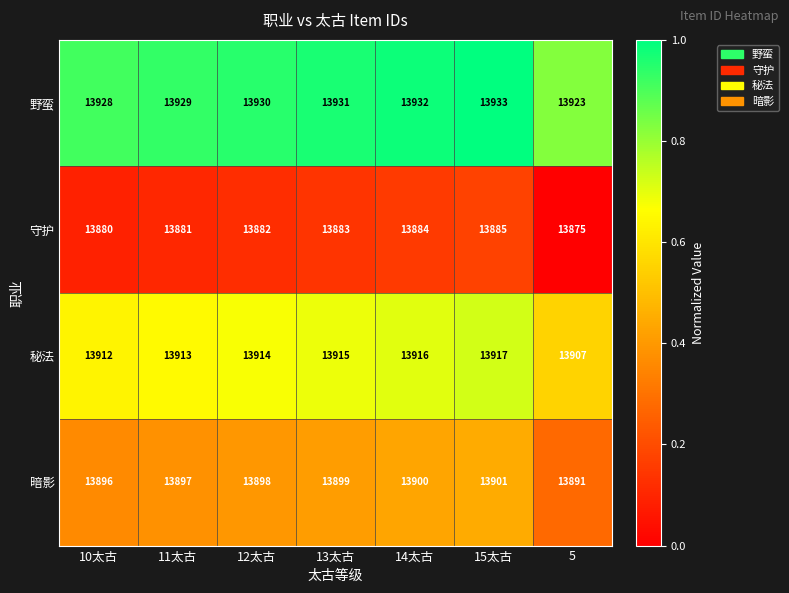

Rank the series by their maximum value, from highest to lowest.

野蛮, 秘法, 暗影, 守护